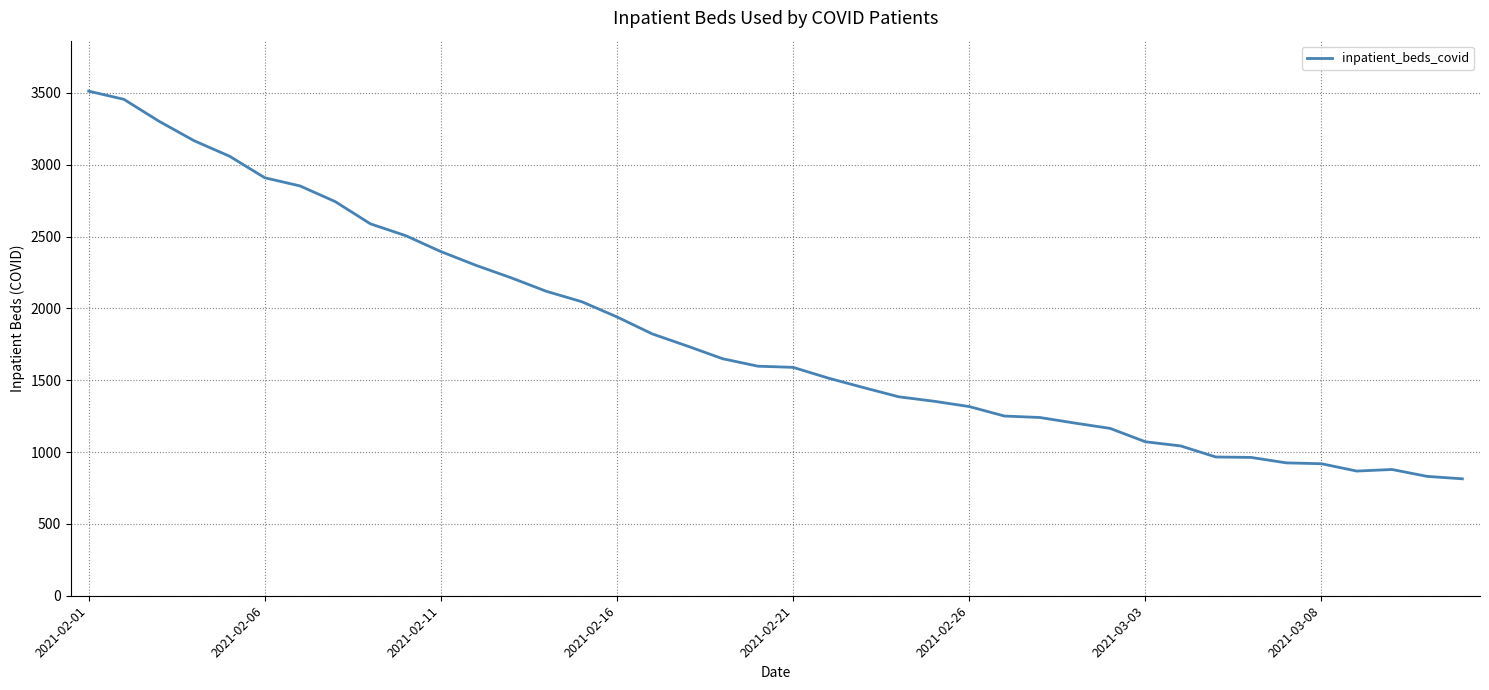

What is the difference between the maximum and minimum values?

2699